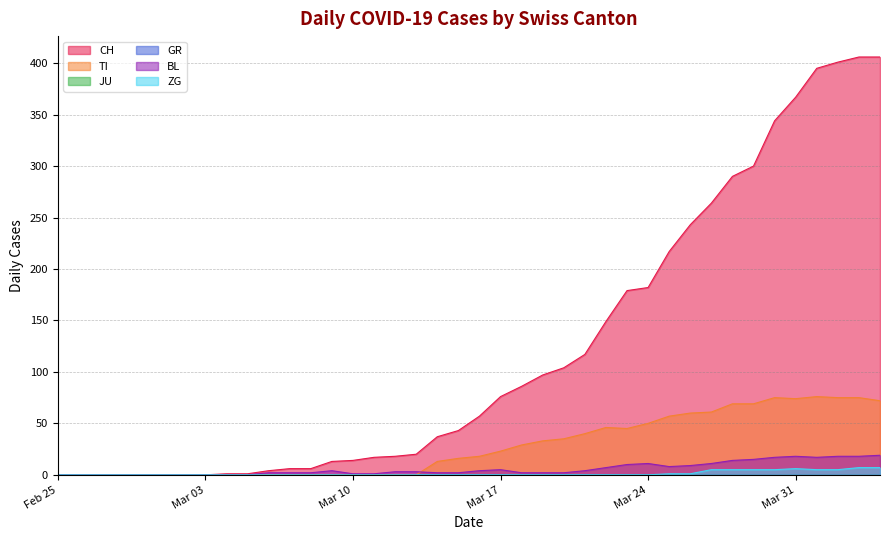

What is the label of the 10th point from the right?

2020-03-26